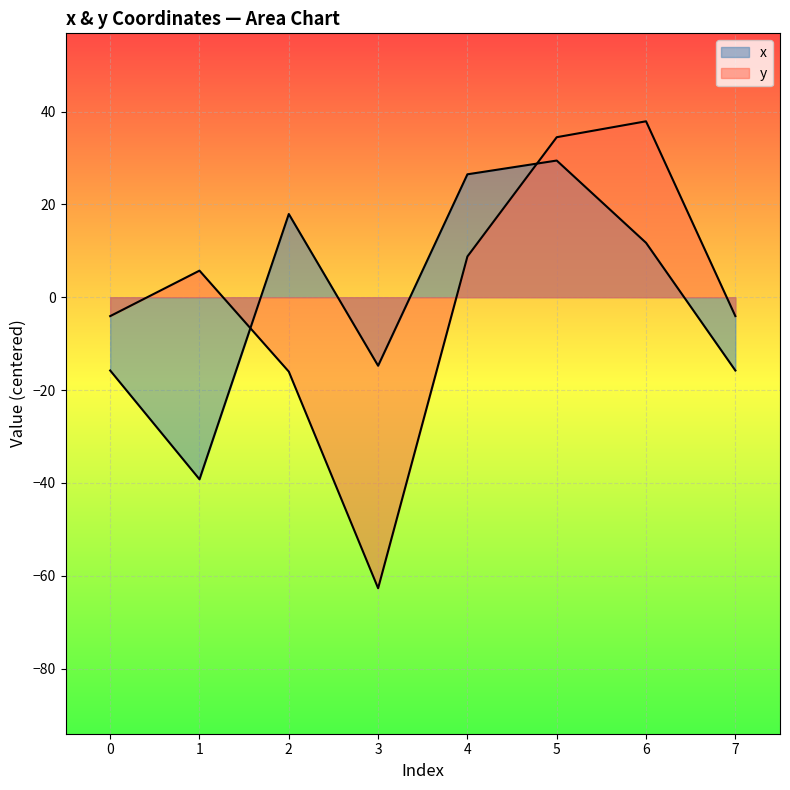

Is the value of y at 5 greater than the value of x at 6?

Yes